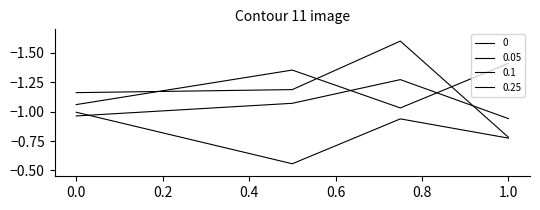

Does the chart display data point markers on the line(s)?

No